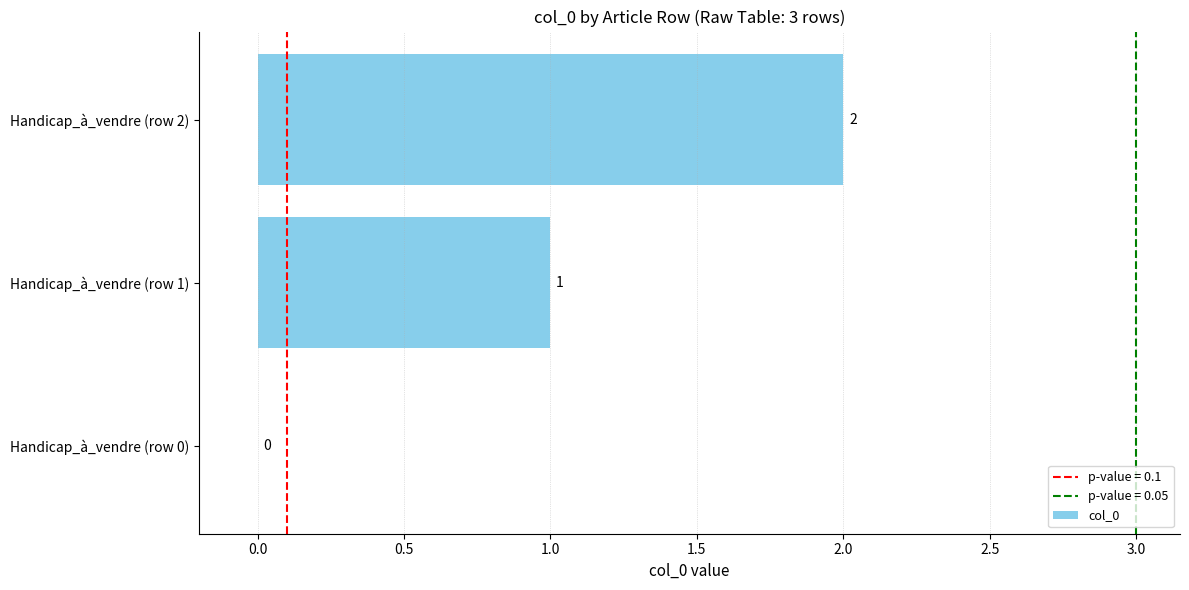

Does the chart contain stacked bars?

No